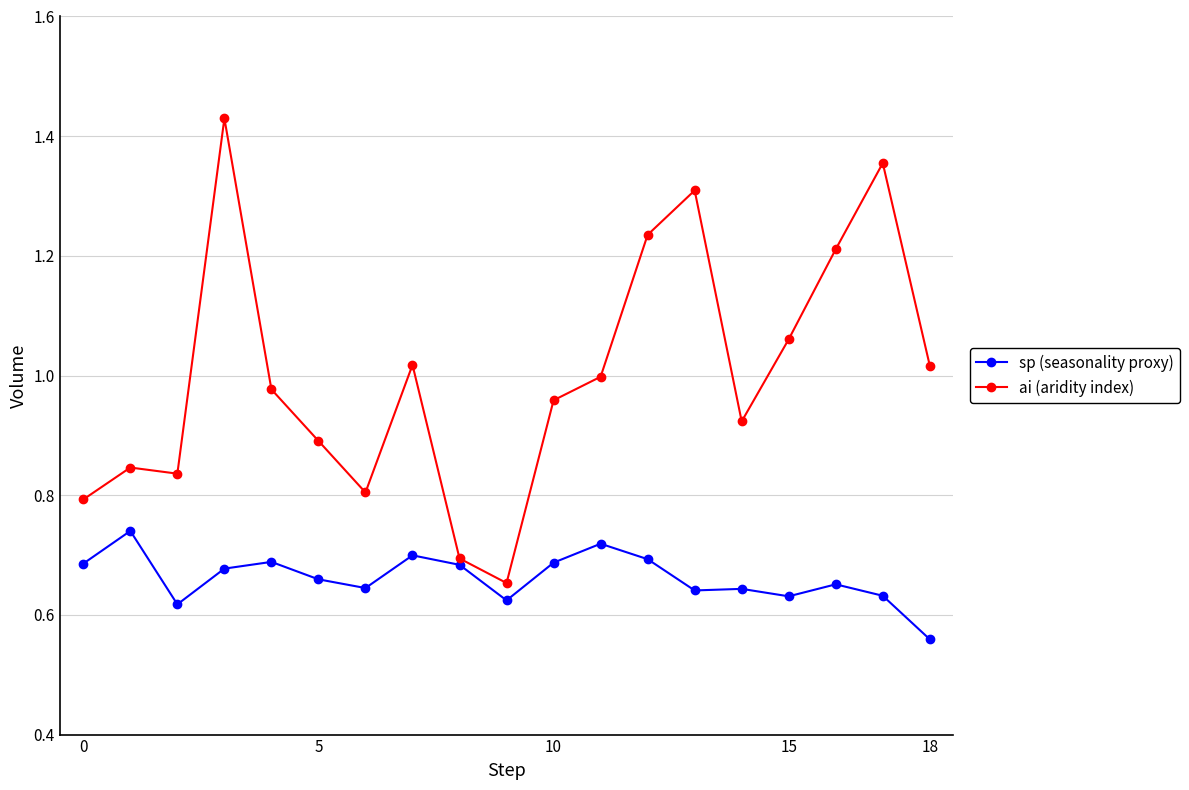

At how many categories does at least one series exceed 0?

19